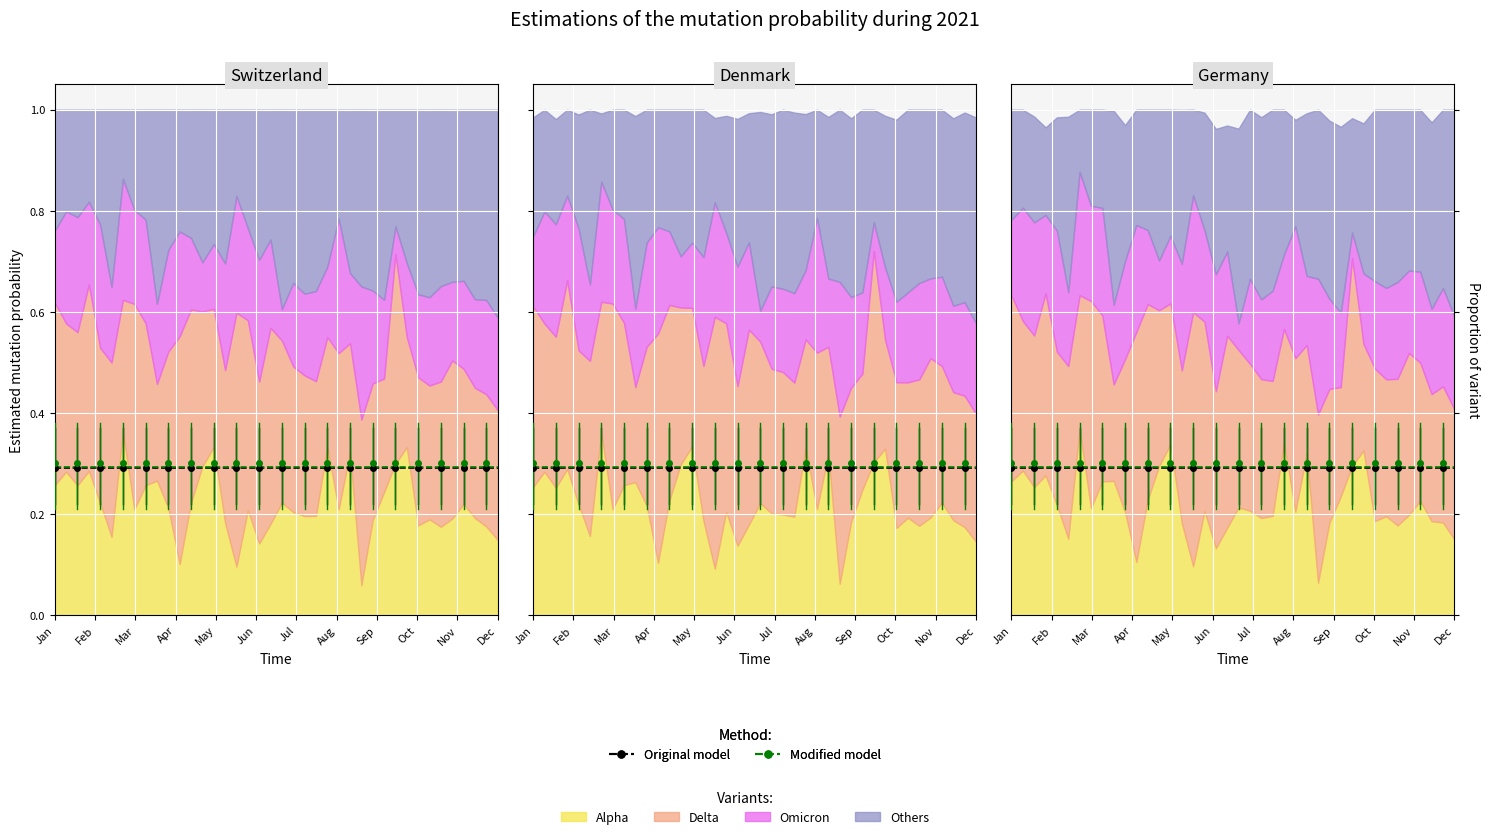

What is the sum of all Original model values?

11.6